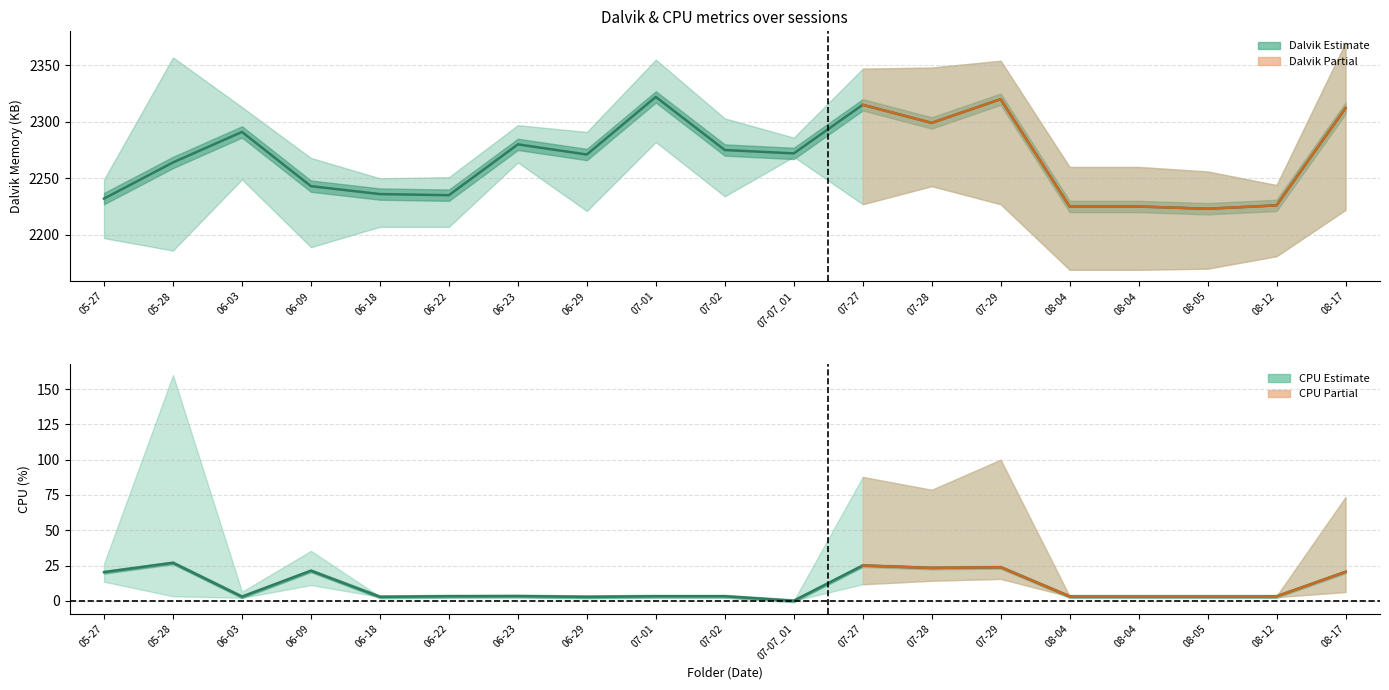

The value of dalvik min at 06-18 is 2207.0. True or false?

True